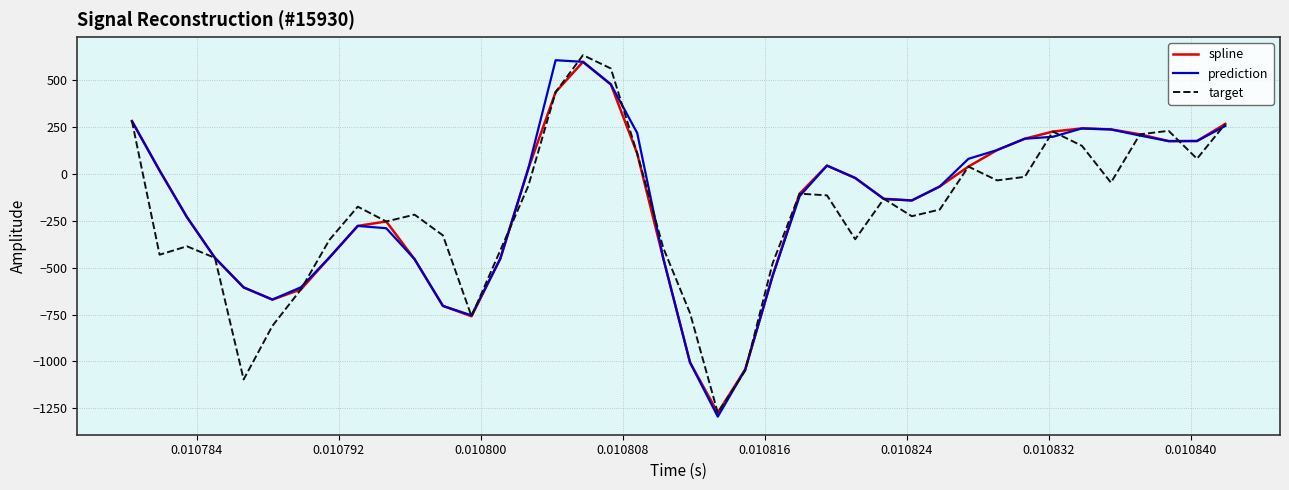

What is the minimum value for spline?

-1274.5